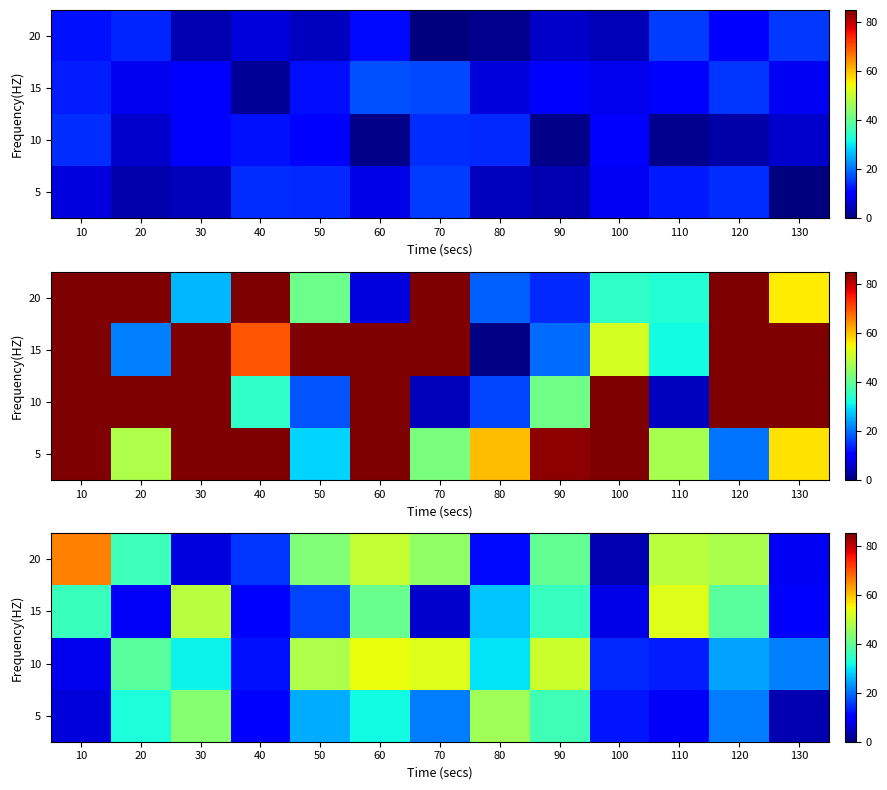

What is the difference between the 10 values at 130 and 70?

31.4